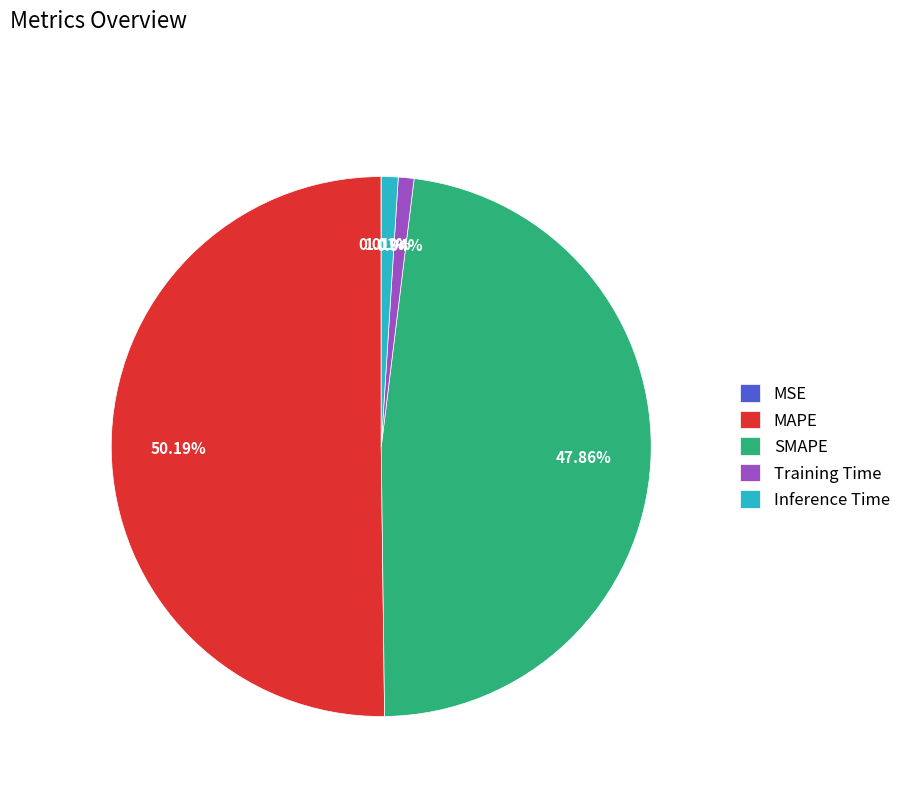

What percentage is the MAPE slice, to the nearest percent?

50%